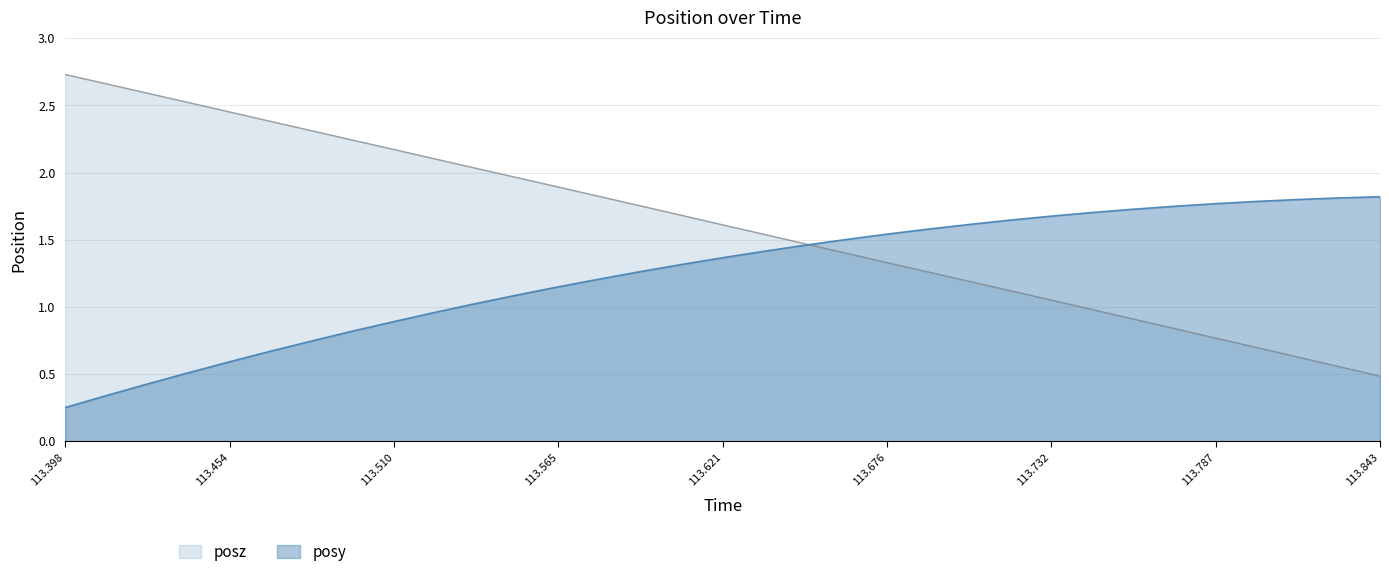

At 113.732, list the series in order from smallest to largest.

posz, posy